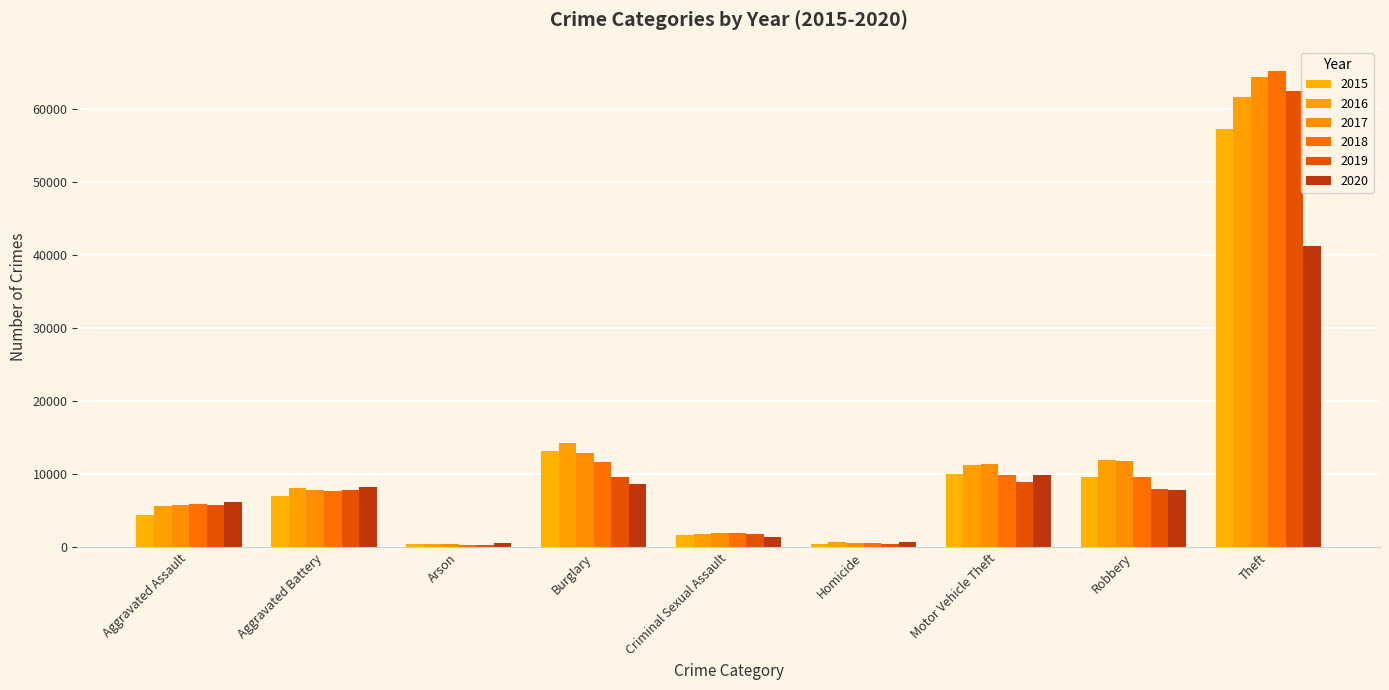

At how many categories does at least one series exceed 2772?

6